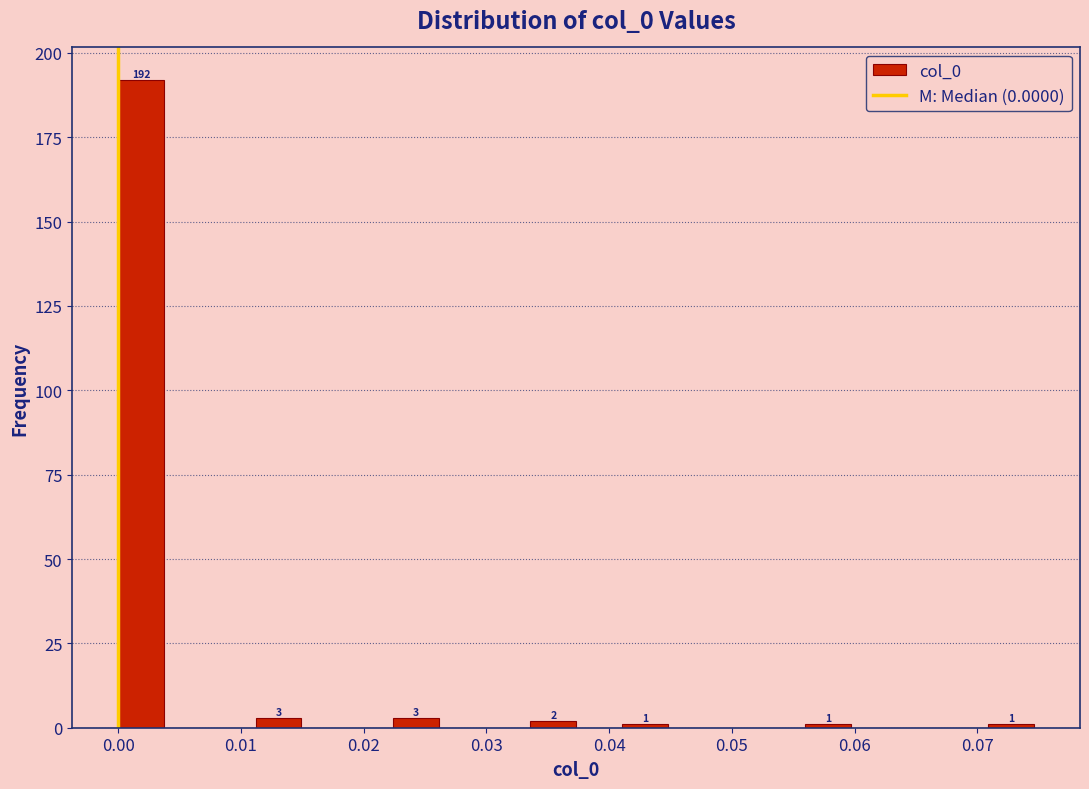

Around what value on the x-axis is the tallest bar? Give the approximate position of its centre, as read against the axis.

0.002